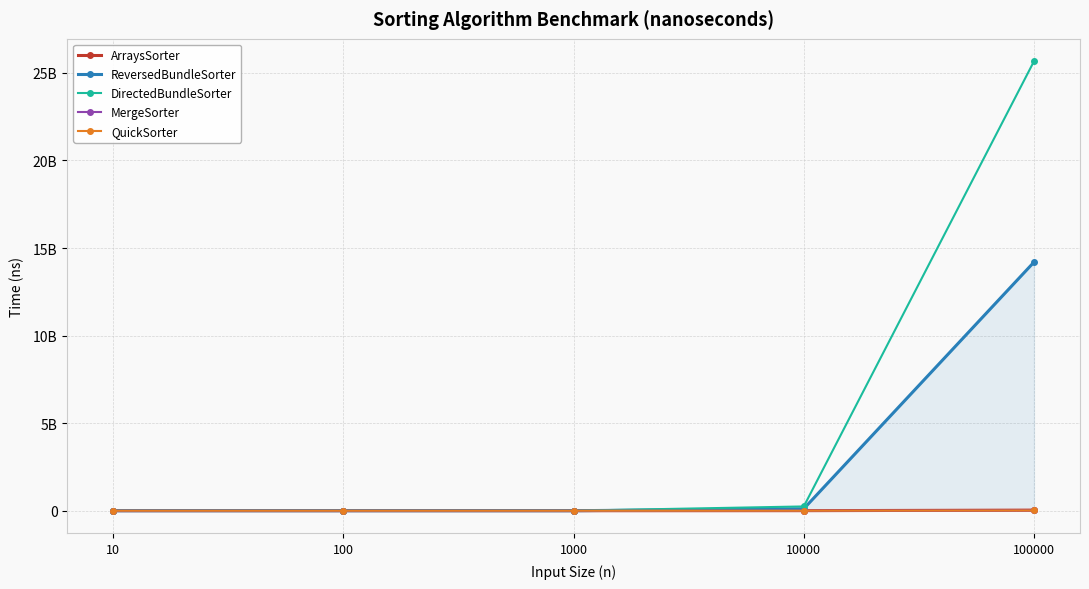

At which category is the sum across all series the highest?

100000